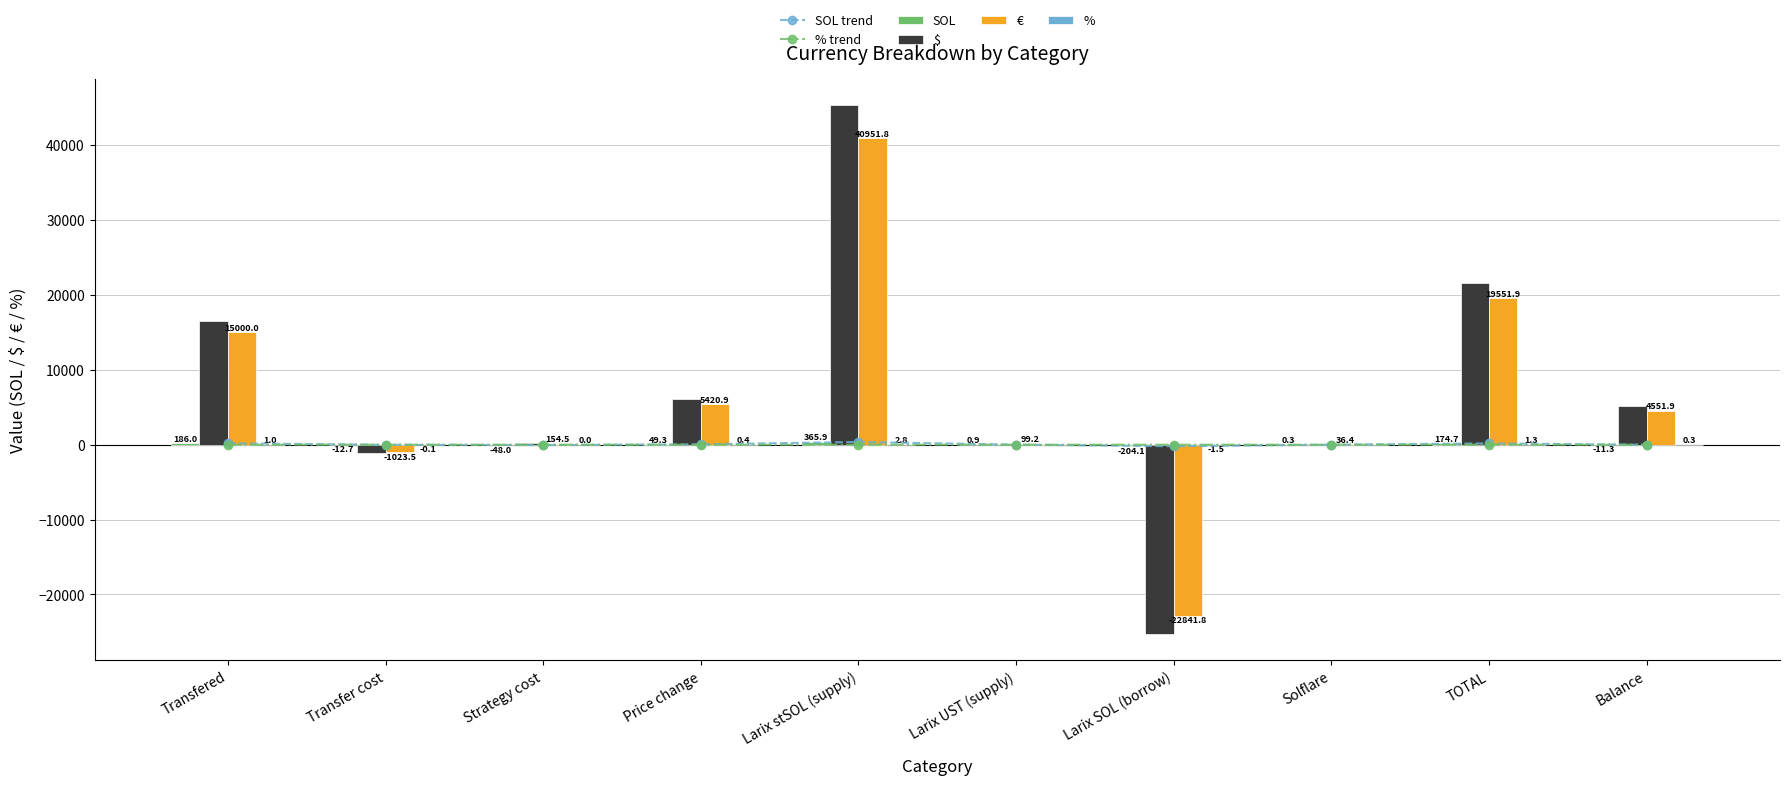

Reading left to right, what are all the values shown in this chart?

SOL trend: Transfered=186.0	Transfer cost=-12.7	Strategy cost=-48.0	Price change=49.3	Larix stSOL (supply)=365.9	Larix UST (supply)=0.9	Larix SOL (borrow)=-204.1	Solflare=0.3	TOTAL=174.7	Balance=-11.3
% trend: Transfered=1.0	Transfer cost=-0.1	Strategy cost=0.0	Price change=0.4	Larix stSOL (supply)=2.8	Larix UST (supply)=0.0	Larix SOL (borrow)=-1.5	Solflare=0.0	TOTAL=1.3	Balance=0.3
SOL: Transfered=186.0	Transfer cost=-12.7	Strategy cost=-48.0	Price change=49.3	Larix stSOL (supply)=365.9	Larix UST (supply)=0.9	Larix SOL (borrow)=-204.1	Solflare=0.3	TOTAL=174.7	Balance=-11.3
$: Transfered=16479.5	Transfer cost=-1124.5	Strategy cost=171.0	Price change=6111.1	Larix stSOL (supply)=45319.2	Larix UST (supply)=109.7	Larix SOL (borrow)=-25277.8	Solflare=40.2	TOTAL=21637.0	Balance=5157.6
€: Transfered=15000.0	Transfer cost=-1023.5	Strategy cost=154.5	Price change=5420.9	Larix stSOL (supply)=40951.8	Larix UST (supply)=99.2	Larix SOL (borrow)=-22841.8	Solflare=36.4	TOTAL=19551.9	Balance=4551.9
%: Transfered=1.0	Transfer cost=-0.1	Strategy cost=0.0	Price change=0.4	Larix stSOL (supply)=2.8	Larix UST (supply)=0.0	Larix SOL (borrow)=-1.5	Solflare=0.0	TOTAL=1.3	Balance=0.3